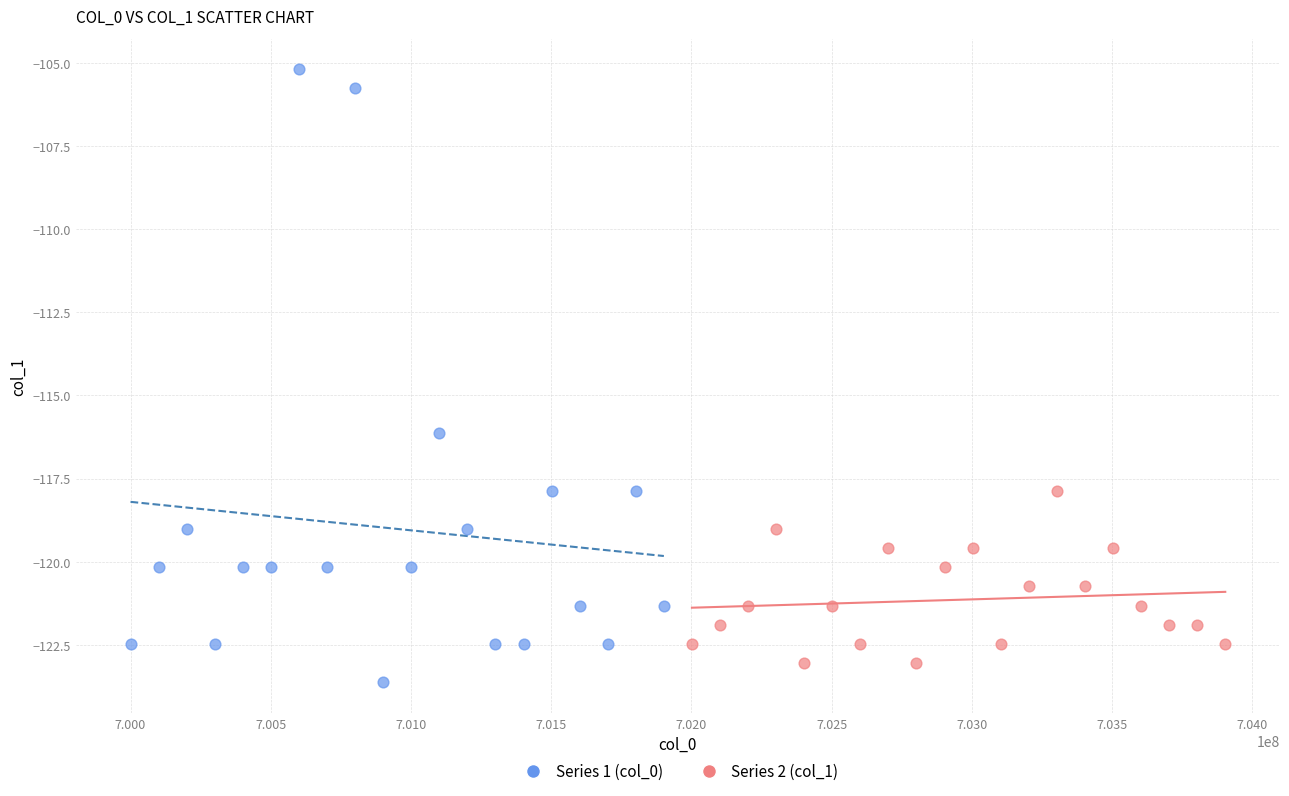

Which series has the largest Y range (max minus min)?

Series 1 (col_0)